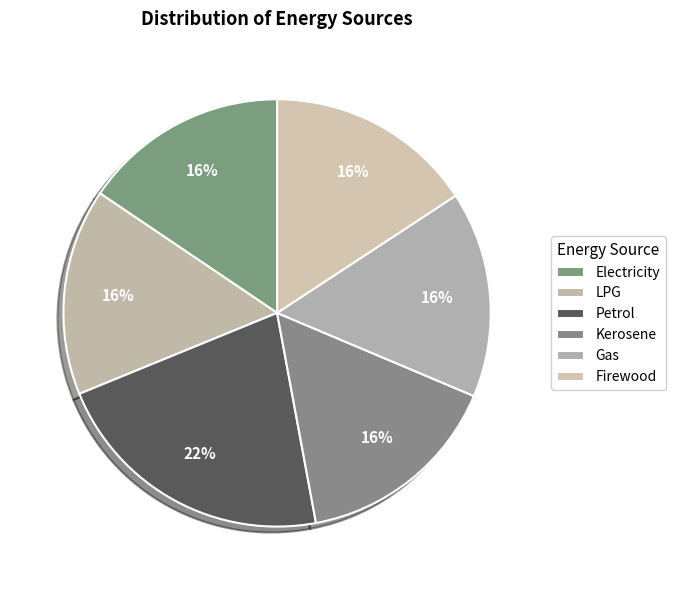

What percentage is the LPG slice, to the nearest percent?

16%